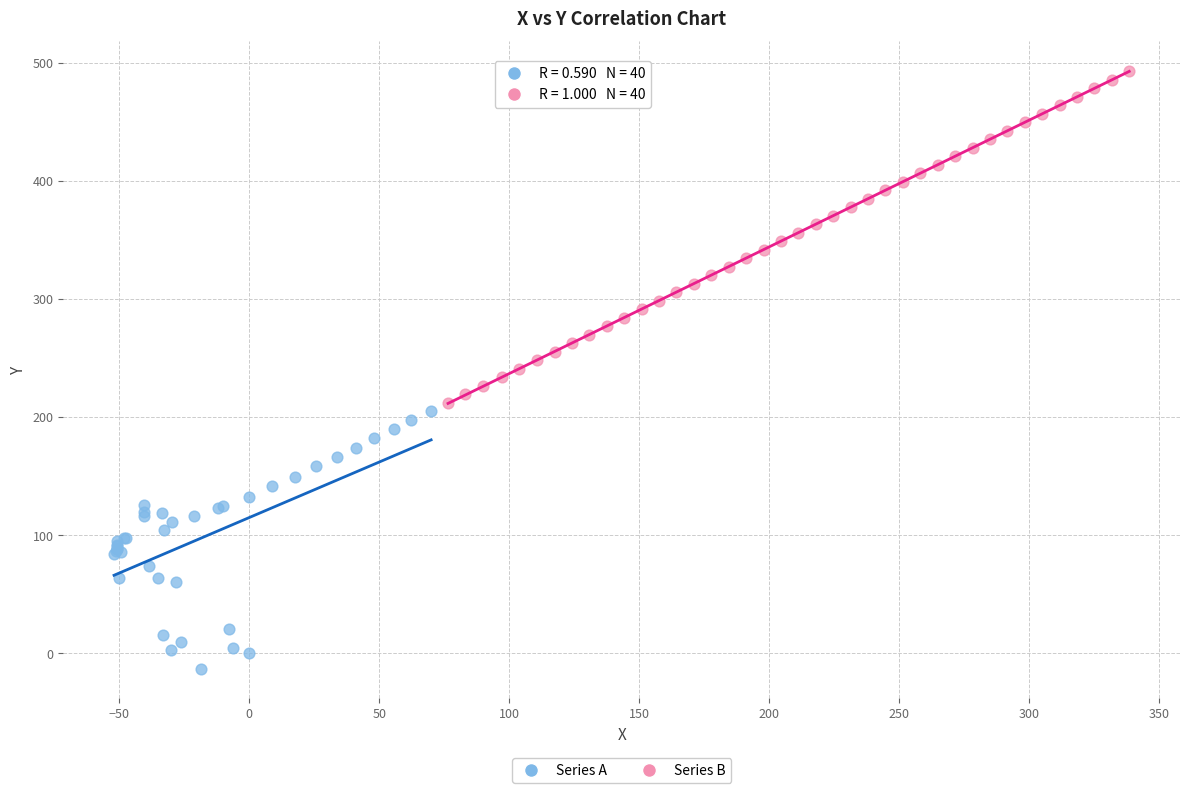

Which series contains the lowest Y value?

Series A